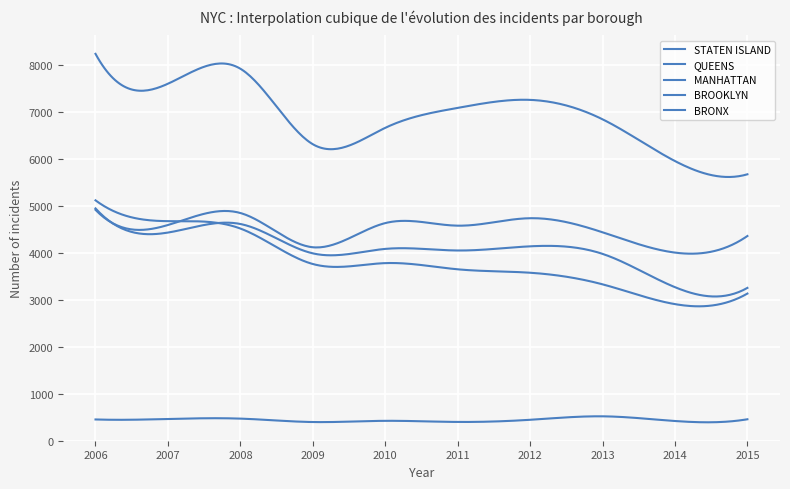

Does the chart have visible grid lines?

Yes